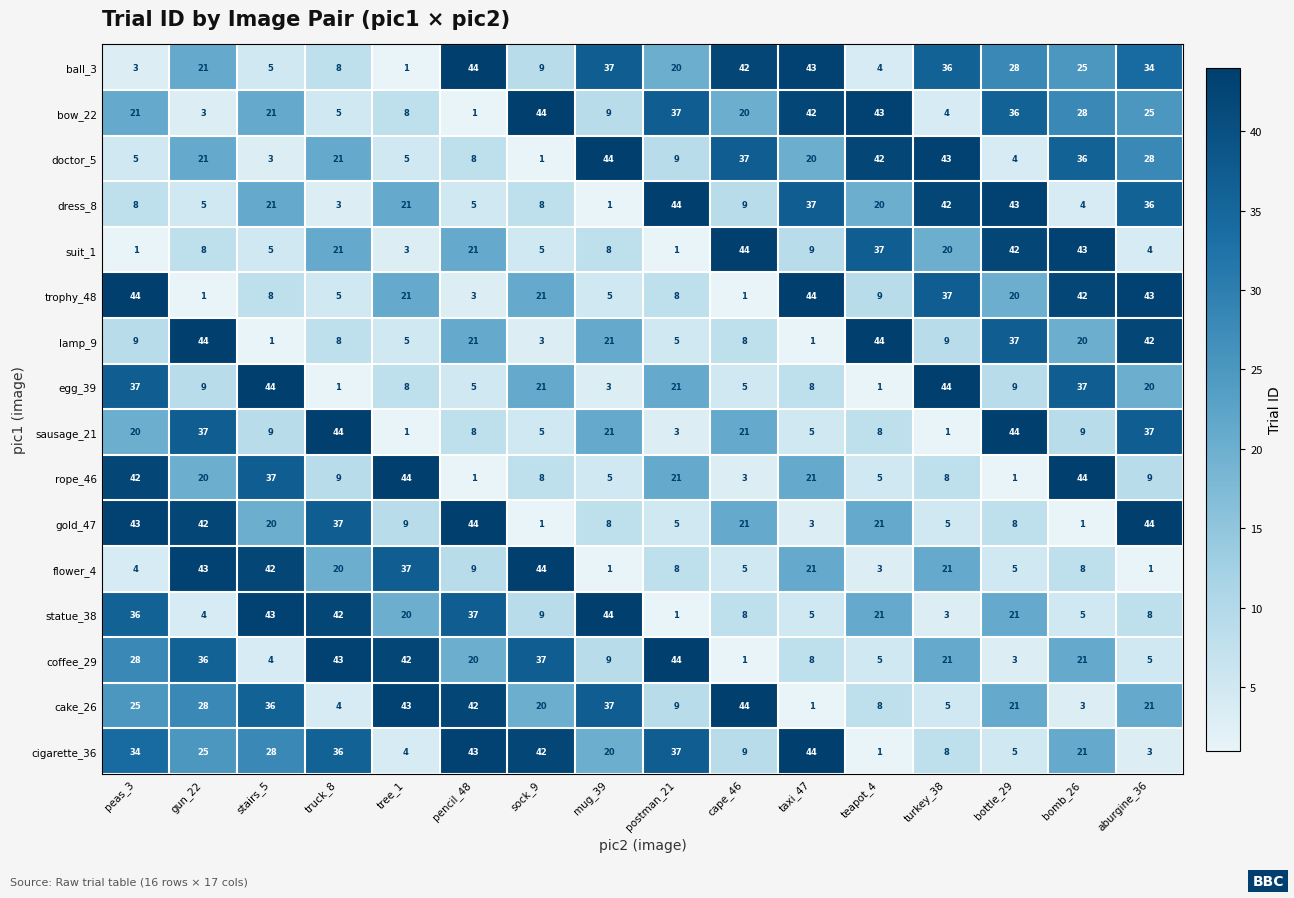

What is the difference between the maximum and minimum values in the lamp_9 series?

43